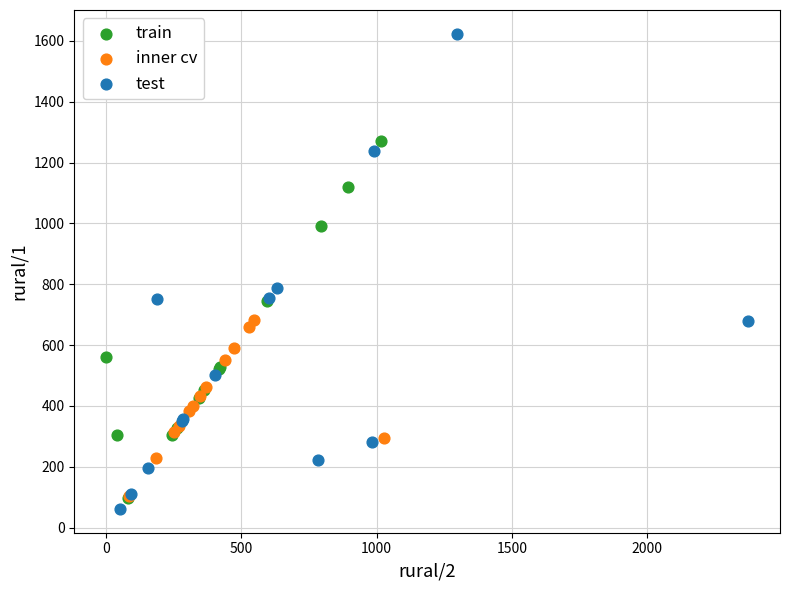

Which series has the widest spread of Y values?

test